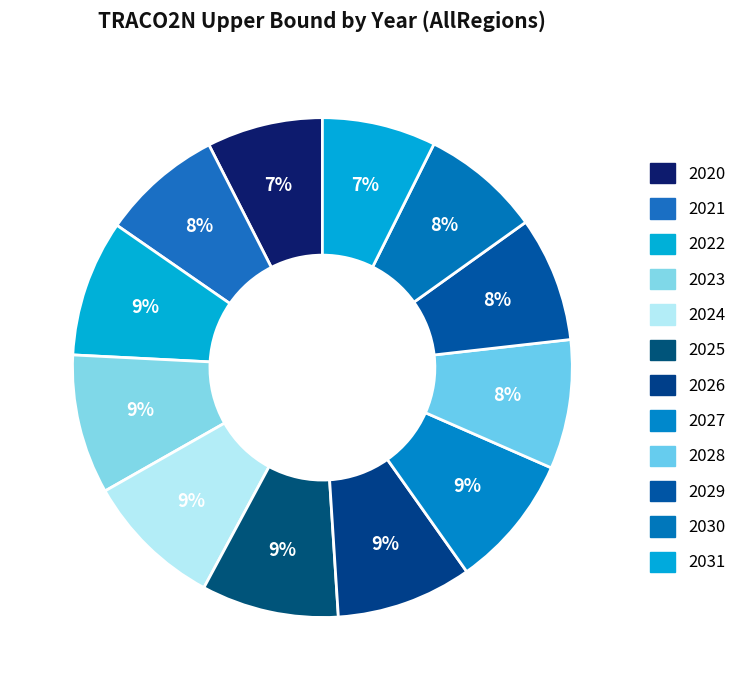

Count the number of slices in the pie.

12